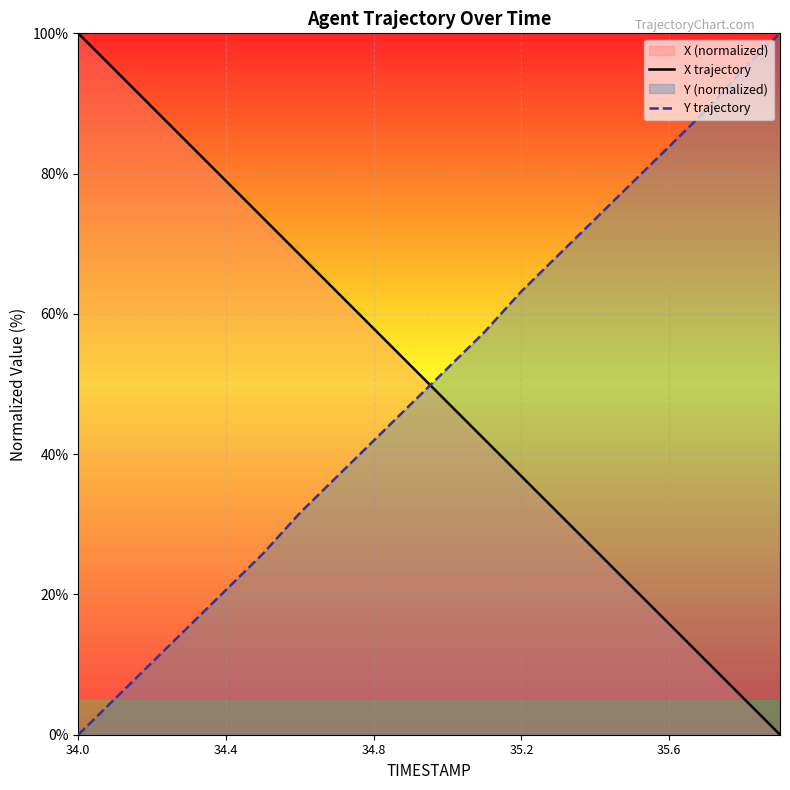

Which category has the lowest value in the Y trajectory series?

34.0